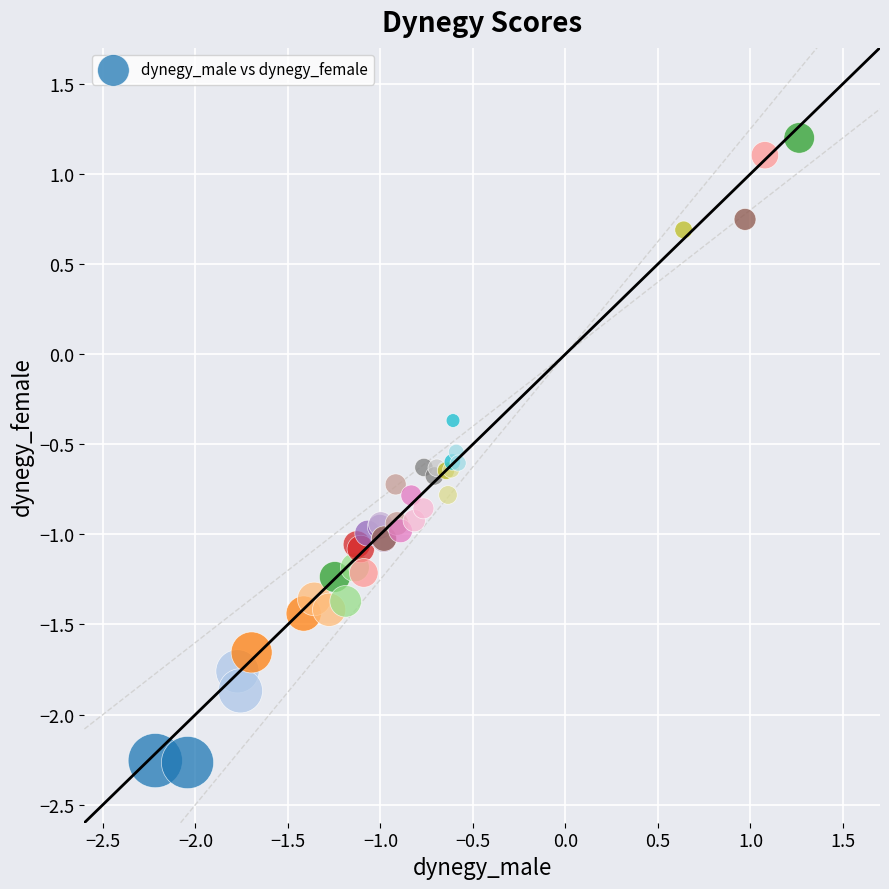

What Y value in the scatter plot is closest to 0?

-0.4